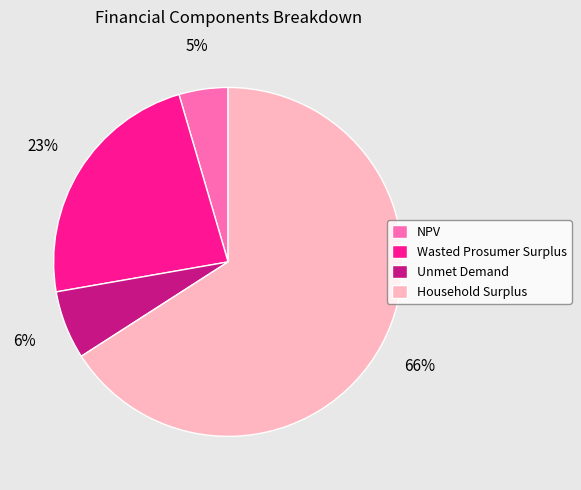

Is the sum of Wasted Prosumer Surplus and Household Surplus greater than half?

Yes